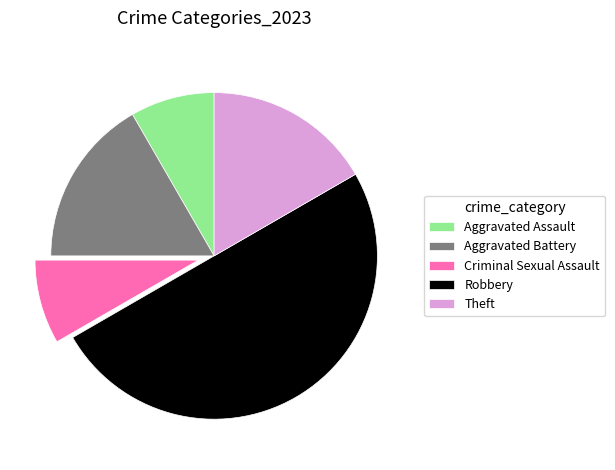

Which category has the biggest portion of the pie?

Robbery